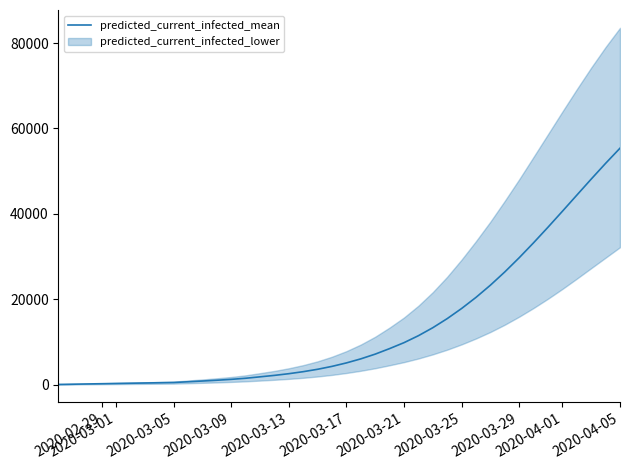

Count the number of values greater than 5100.

19